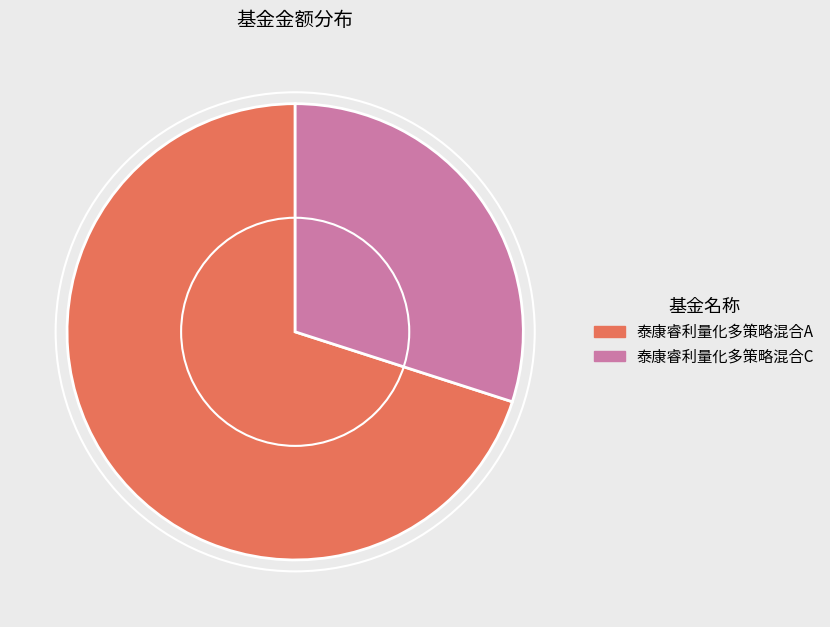

Which category has the biggest portion of the pie?

泰康睿利量化多策略混合A